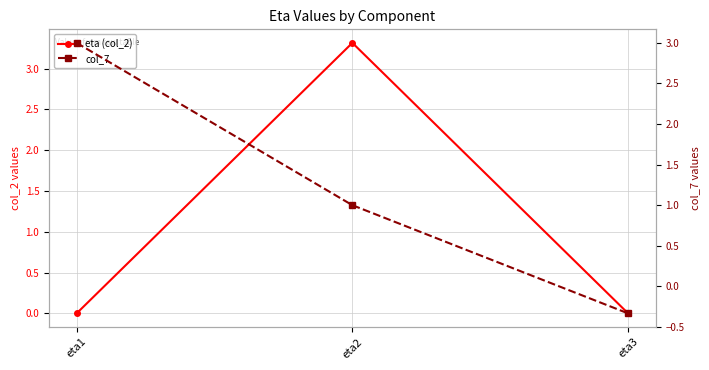

How many values in the eta (col_2) series are below 0?

1